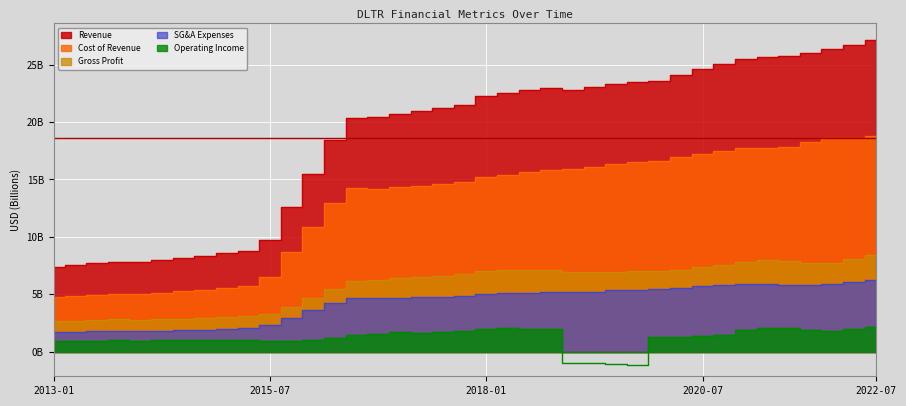

Reading right to left, extract all data points from this chart.

Revenue: 2022-07=27.2	2022-04=26.7	2022-01=26.3	2021-10=26.0	2021-07=25.8	2021-04=25.7	2021-01=25.5	2020-10=25.1	2020-07=24.6	2020-04=24.1	2020-01=23.6	2019-10=23.5	2019-07=23.3	2019-04=23.1	2019-01=22.8	2018-10=23.0	2018-07=22.8	2018-04=22.5	2018-01=22.2	2017-10=21.5	2017-07=21.2	2017-04=20.9	2017-01=20.7	2016-10=20.4	2016-07=20.4	2016-04=18.4	2016-01=15.5	2015-10=12.6	2015-07=9.8	2015-04=8.8	2015-01=8.6	2014-10=8.4	2014-07=8.2	2014-04=8.0	2014-01=7.8	2013-10=7.9	2013-07=7.7	2013-04=7.5	2013-01=7.4
Cost of Revenue: 2022-07=18.8	2022-04=18.6	2022-01=18.6	2021-10=18.3	2021-07=17.9	2021-04=17.7	2021-01=17.7	2020-10=17.5	2020-07=17.2	2020-04=17.0	2020-01=16.6	2019-10=16.5	2019-07=16.3	2019-04=16.1	2019-01=15.9	2018-10=15.8	2018-07=15.6	2018-04=15.4	2018-01=15.2	2017-10=14.8	2017-07=14.6	2017-04=14.5	2017-01=14.3	2016-10=14.2	2016-07=14.3	2016-04=12.9	2016-01=10.8	2015-10=8.7	2015-07=6.5	2015-04=5.7	2015-01=5.6	2014-10=5.4	2014-07=5.3	2014-04=5.1	2014-01=5.1	2013-10=5.0	2013-07=4.9	2013-04=4.8	2013-01=4.7
Gross Profit: 2022-07=8.4	2022-04=8.1	2022-01=7.7	2021-10=7.8	2021-07=7.9	2021-04=8.0	2021-01=7.8	2020-10=7.6	2020-07=7.4	2020-04=7.1	2020-01=7.0	2019-10=7.0	2019-07=7.0	2019-04=7.0	2019-01=6.9	2018-10=7.1	2018-07=7.1	2018-04=7.1	2018-01=7.0	2017-10=6.7	2017-07=6.6	2017-04=6.5	2017-01=6.4	2016-10=6.2	2016-07=6.1	2016-04=5.5	2016-01=4.7	2015-10=3.9	2015-07=3.2	2015-04=3.1	2015-01=3.0	2014-10=2.9	2014-07=2.9	2014-04=2.8	2014-01=2.8	2013-10=2.8	2013-07=2.8	2013-04=2.7	2013-01=2.7
SG&A Expenses: 2022-07=6.3	2022-04=6.1	2022-01=5.9	2021-10=5.8	2021-07=5.8	2021-04=5.9	2021-01=5.9	2020-10=5.8	2020-07=5.7	2020-04=5.6	2020-01=5.5	2019-10=5.4	2019-07=5.3	2019-04=5.2	2019-01=5.2	2018-10=5.2	2018-07=5.2	2018-04=5.1	2018-01=5.0	2017-10=4.9	2017-07=4.8	2017-04=4.7	2017-01=4.7	2016-10=4.7	2016-07=4.7	2016-04=4.2	2016-01=3.6	2015-10=3.0	2015-07=2.3	2015-04=2.0	2015-01=2.0	2014-10=1.9	2014-07=1.9	2014-04=1.8	2014-01=1.8	2013-10=1.8	2013-07=1.8	2013-04=1.8	2013-01=1.7
Operating Income: 2022-07=2.1	2022-04=2.0	2022-01=1.8	2021-10=1.9	2021-07=2.1	2021-04=2.0	2021-01=1.9	2020-10=1.5	2020-07=1.3	2020-04=1.2	2020-01=1.3	2019-10=-1.1	2019-07=-1.1	2019-04=-1.0	2019-01=-0.9	2018-10=2.0	2018-07=2.0	2018-04=2.0	2018-01=2.0	2017-10=1.8	2017-07=1.7	2017-04=1.7	2017-01=1.7	2016-10=1.6	2016-07=1.5	2016-04=1.2	2016-01=1.0	2015-10=1.0	2015-07=1.0	2015-04=1.0	2015-01=1.0	2014-10=1.0	2014-07=1.0	2014-04=1.0	2014-01=1.0	2013-10=1.0	2013-07=1.0	2013-04=0.9	2013-01=0.9